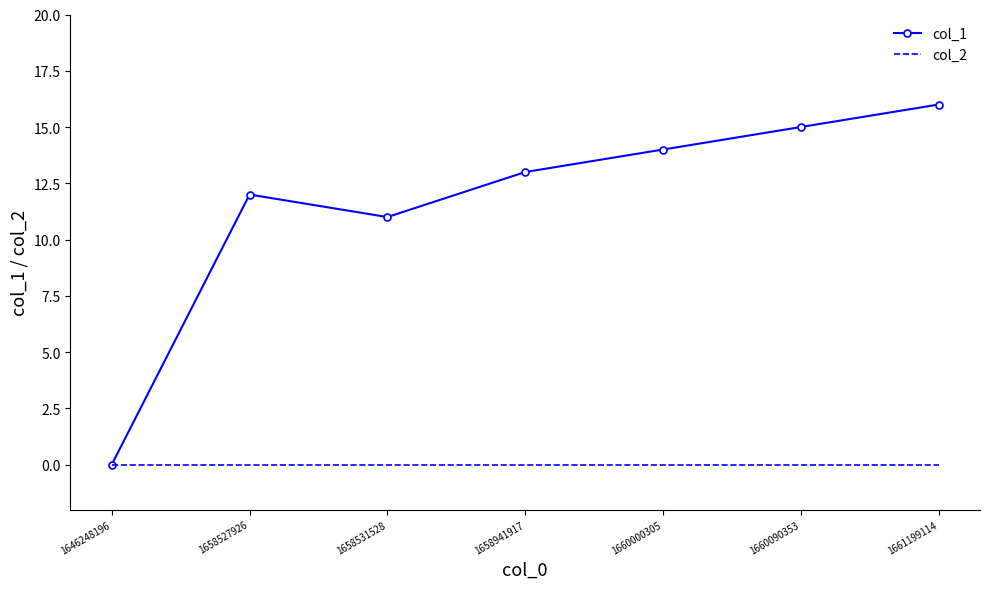

What is the greatest value displayed?

16